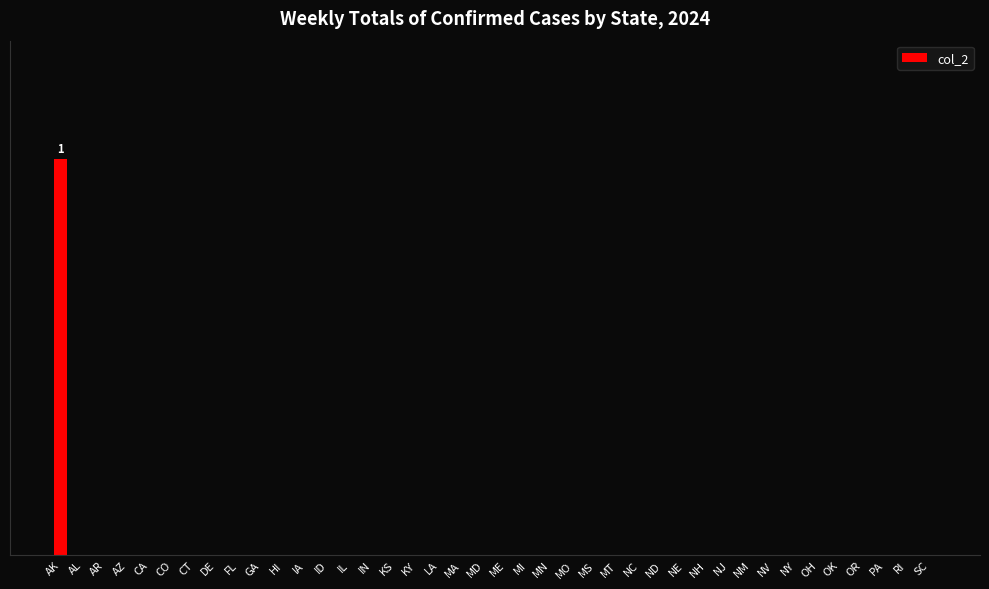

What is the sum of all values?

1